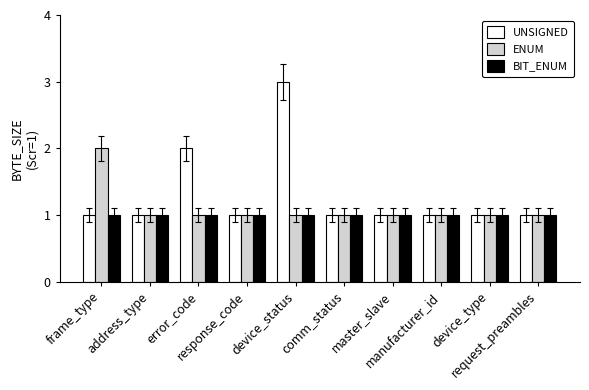

Reading left to right, what are all the values shown in this chart?

UNSIGNED: frame_type=1	address_type=1	error_code=2	response_code=1	device_status=3	comm_status=1	master_slave=1	manufacturer_id=1	device_type=1	request_preambles=1
ENUM: frame_type=2	address_type=1	error_code=1	response_code=1	device_status=1	comm_status=1	master_slave=1	manufacturer_id=1	device_type=1	request_preambles=1
BIT_ENUM: frame_type=1	address_type=1	error_code=1	response_code=1	device_status=1	comm_status=1	master_slave=1	manufacturer_id=1	device_type=1	request_preambles=1